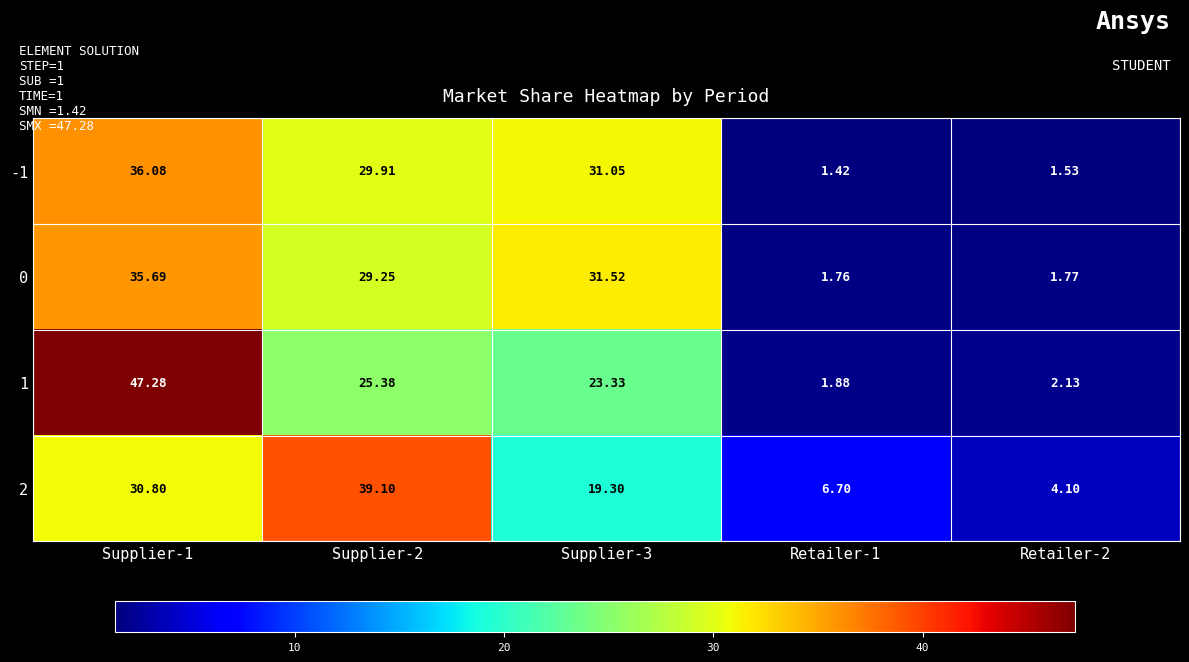

Is the value of -1 at Supplier-1 greater than the value of 0 at Supplier-2?

Yes